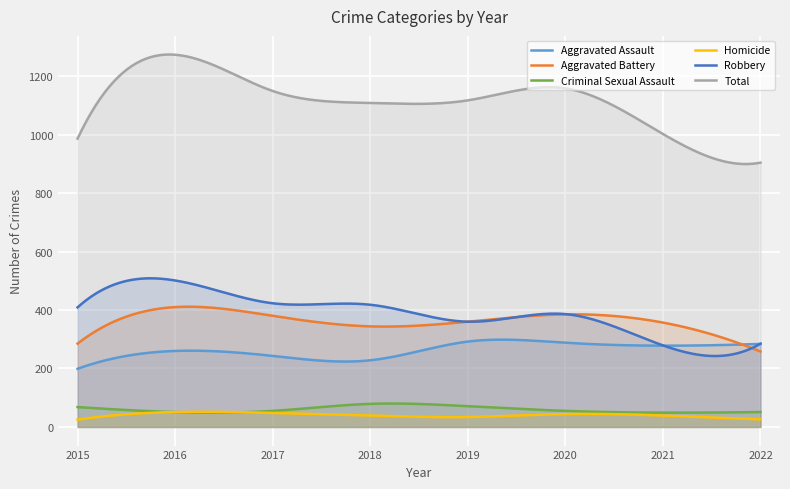

True or false: Robbery and Criminal Sexual Assault cross at least once.

False